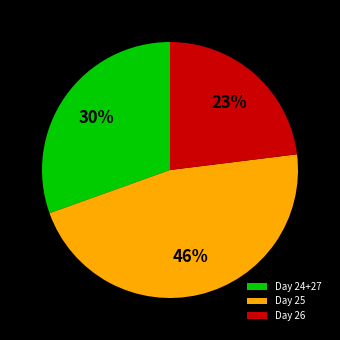

Rank the categories by value from highest to lowest.

Day 25, Day 24+27, Day 26